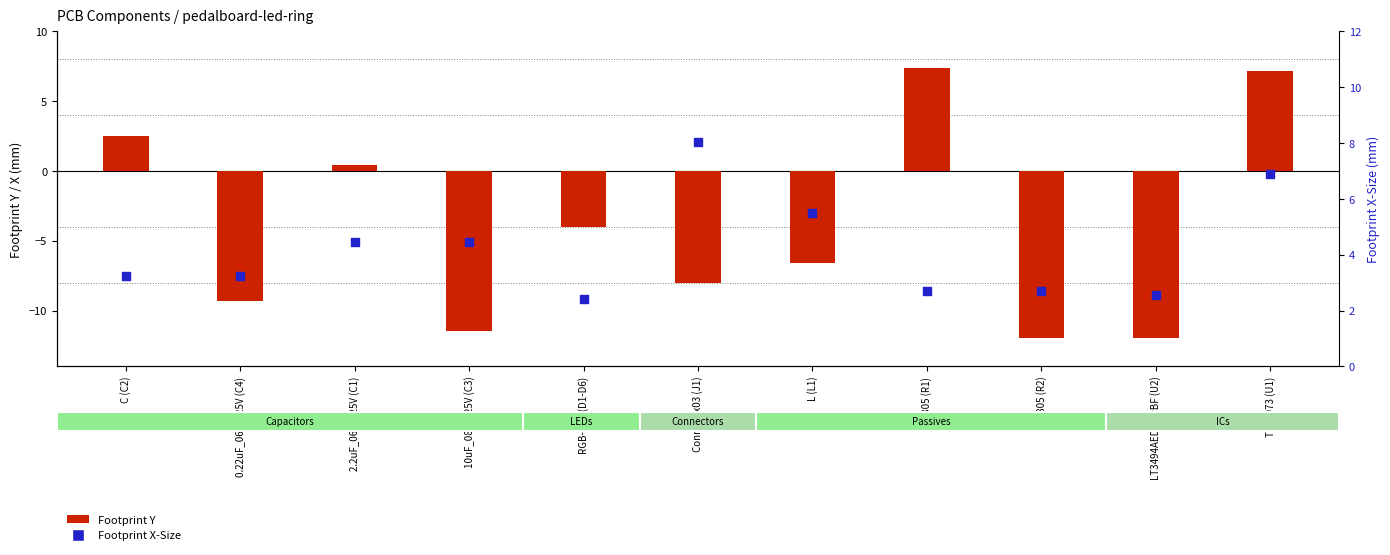

Which series contains the highest Y value?

Footprint X-Size